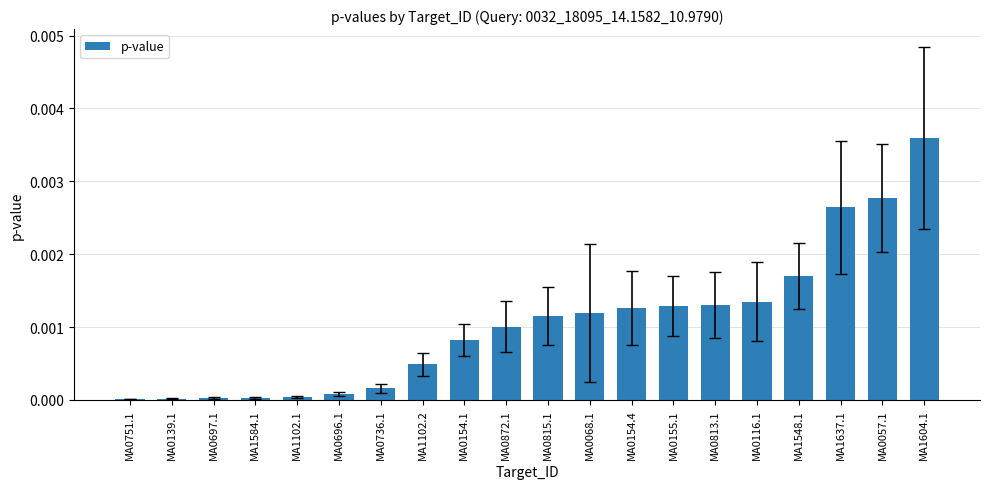

The value at MA0736.1 is 0.0. True or false?

True